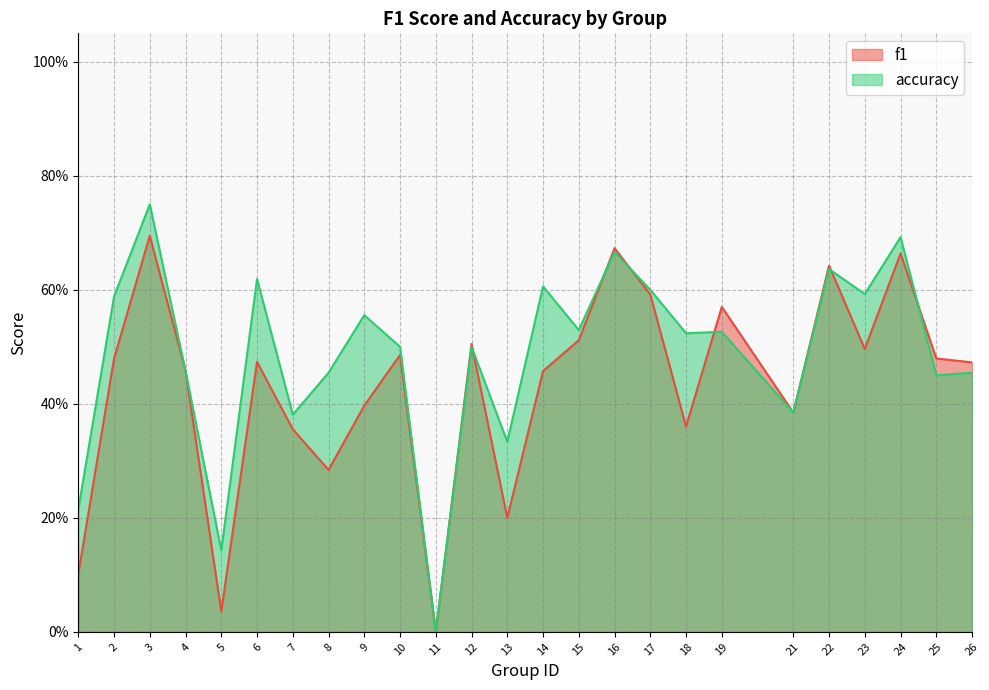

Is it true that f1 equals 0.4 at 18?

True